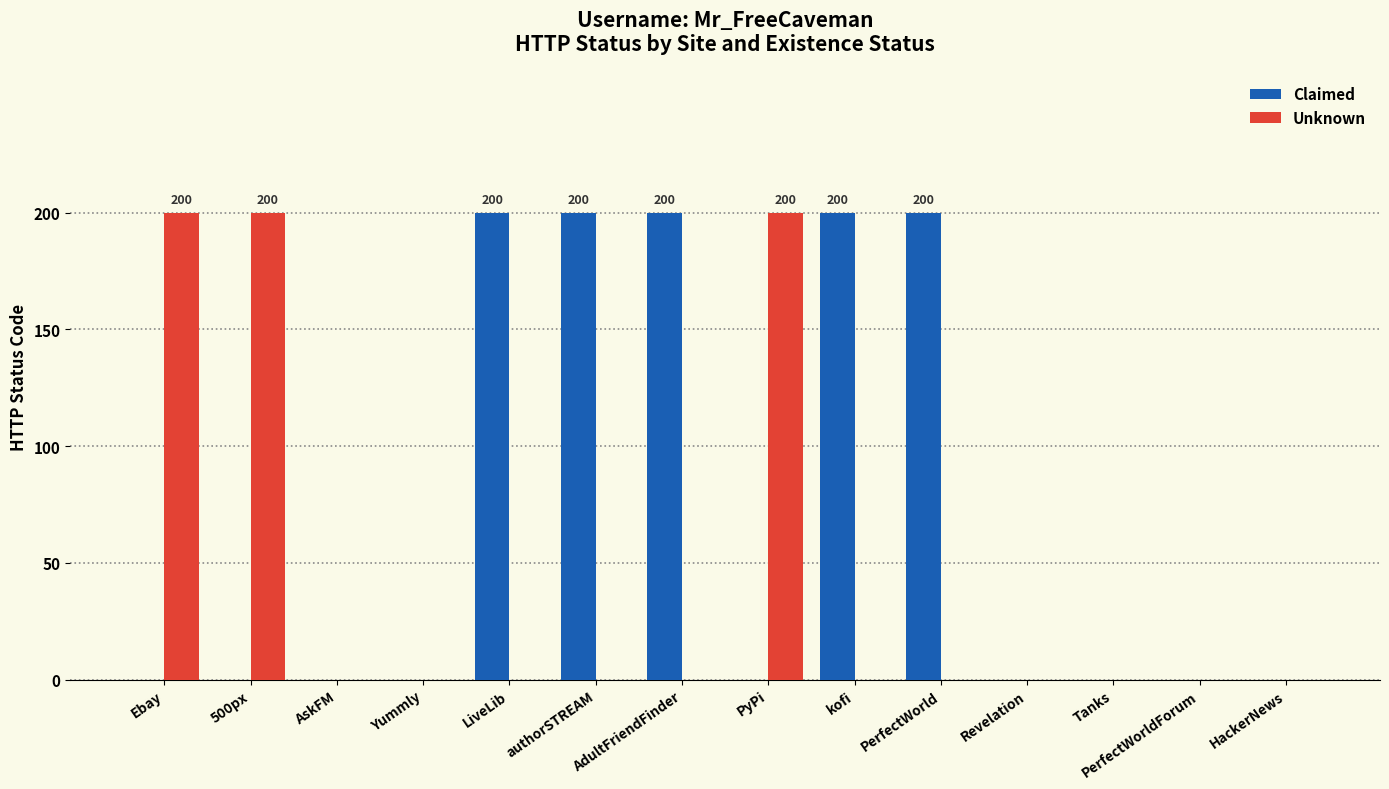

What value does the Claimed series have at kofi?

200